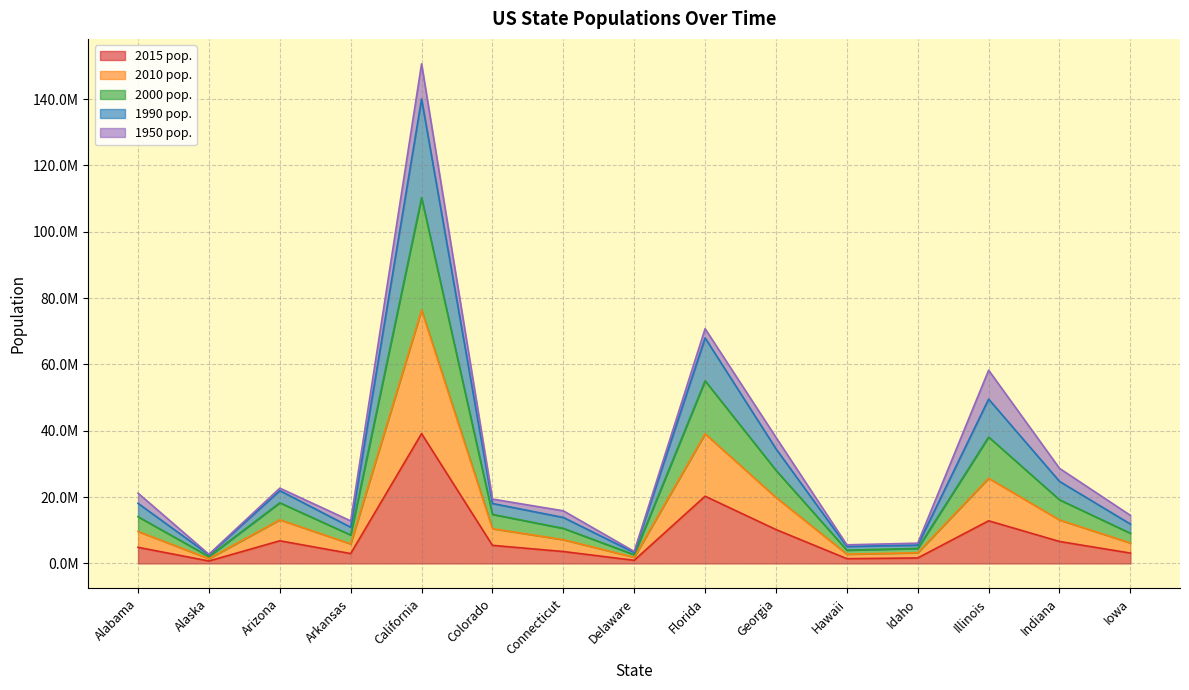

List the labels in order of 2000 pop. value, largest first.

California, Florida, Illinois, Georgia, Indiana, Arizona, Alabama, Colorado, Connecticut, Iowa, Arkansas, Idaho, Hawaii, Delaware, Alaska